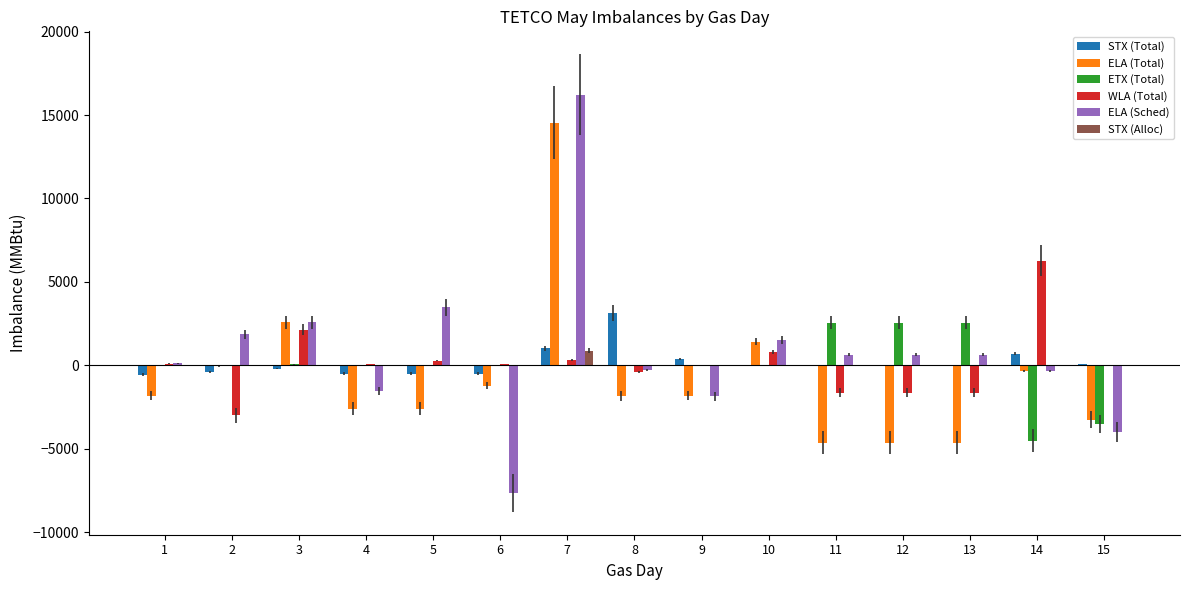

Is it true that STX (Alloc) equals -1 at 8?

True